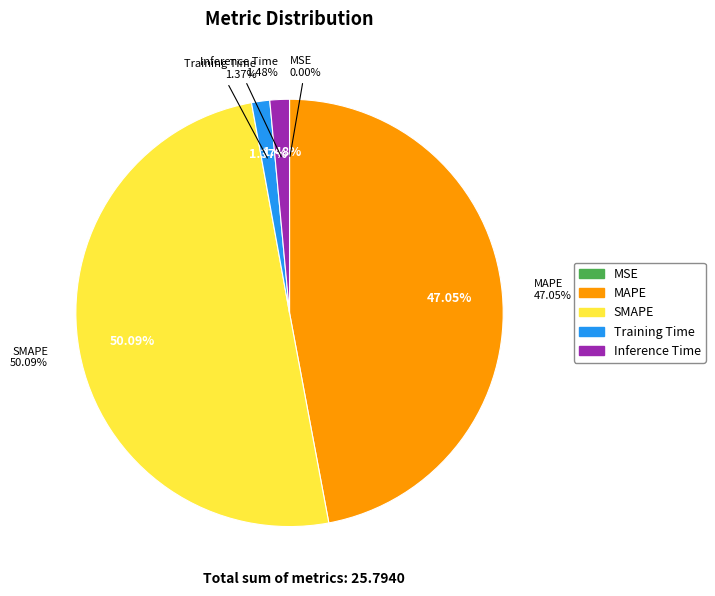

What is the change in value from SMAPE to Training Time?

-12.6